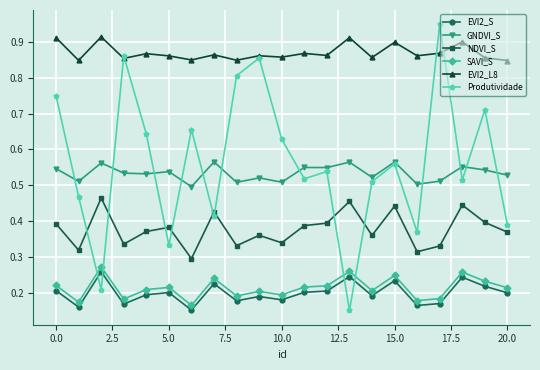

How many GNDVI_S values are between 0 and 1?

21